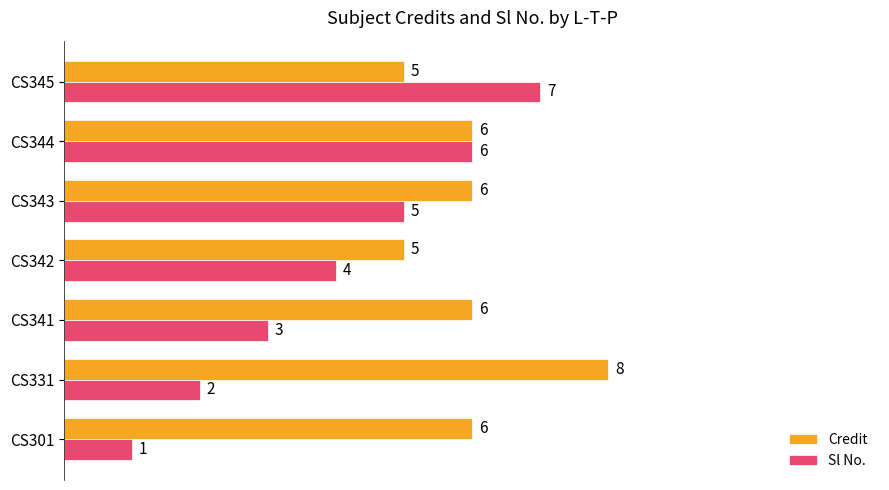

What is the total value across all series at CS331?

10